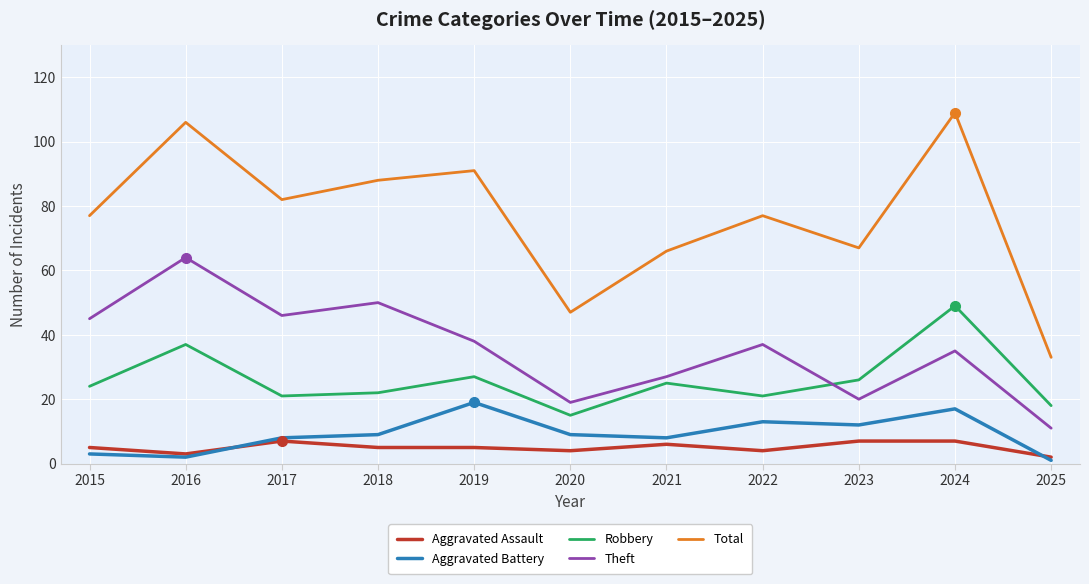

True or false: Theft and Total intersect in this chart.

False